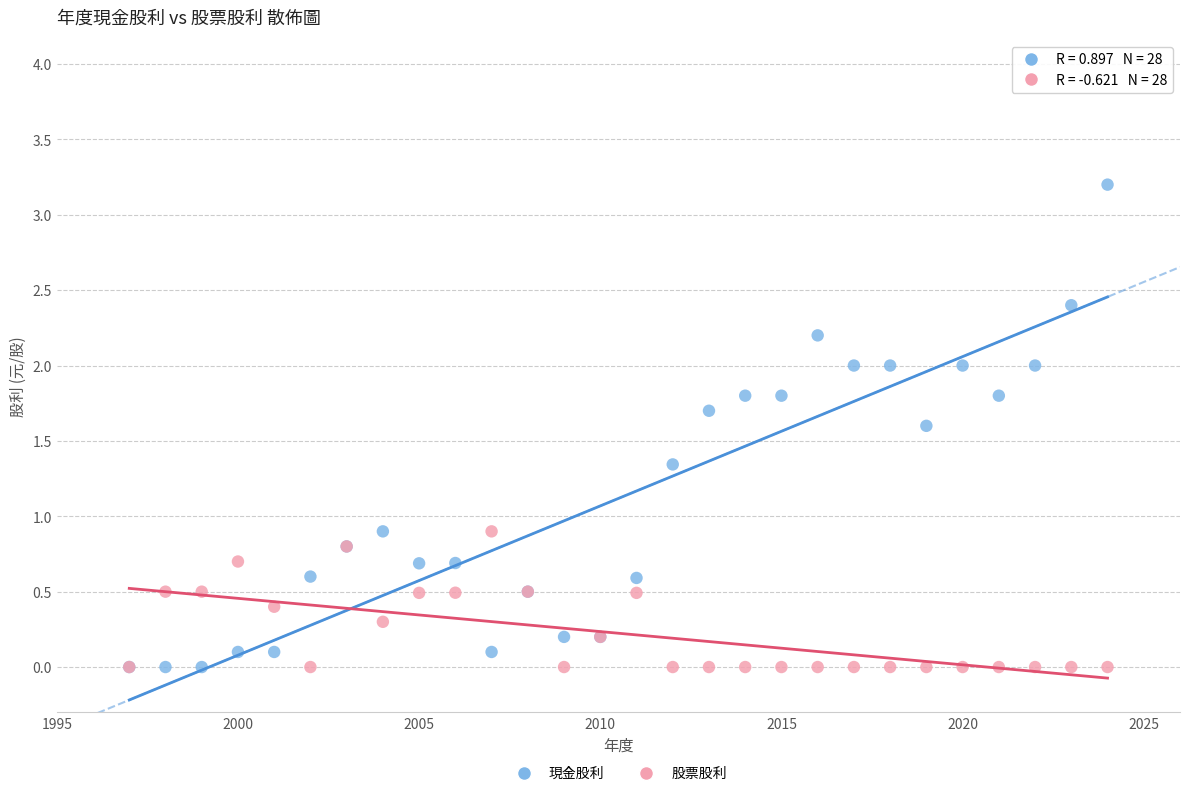

Which series has the widest spread of Y values?

現金股利